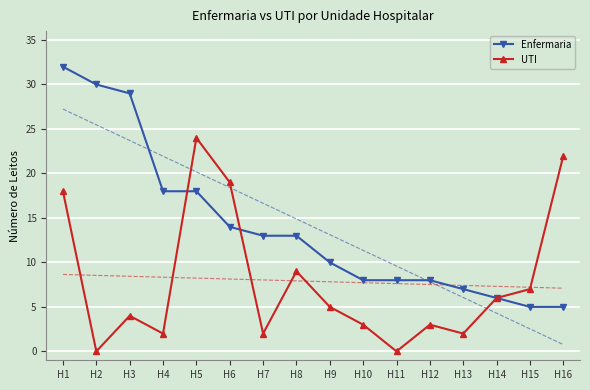

What is the difference between the maximum and minimum values in the Enfermaria series?

27